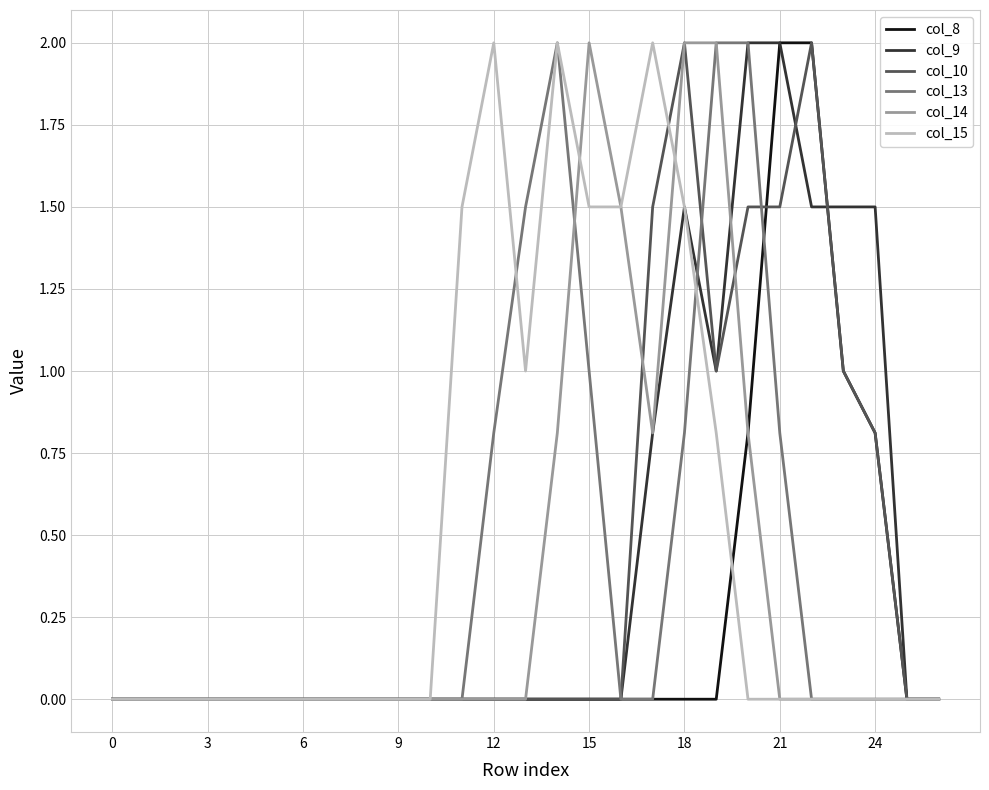

What is the maximum value for col_14?

2.0